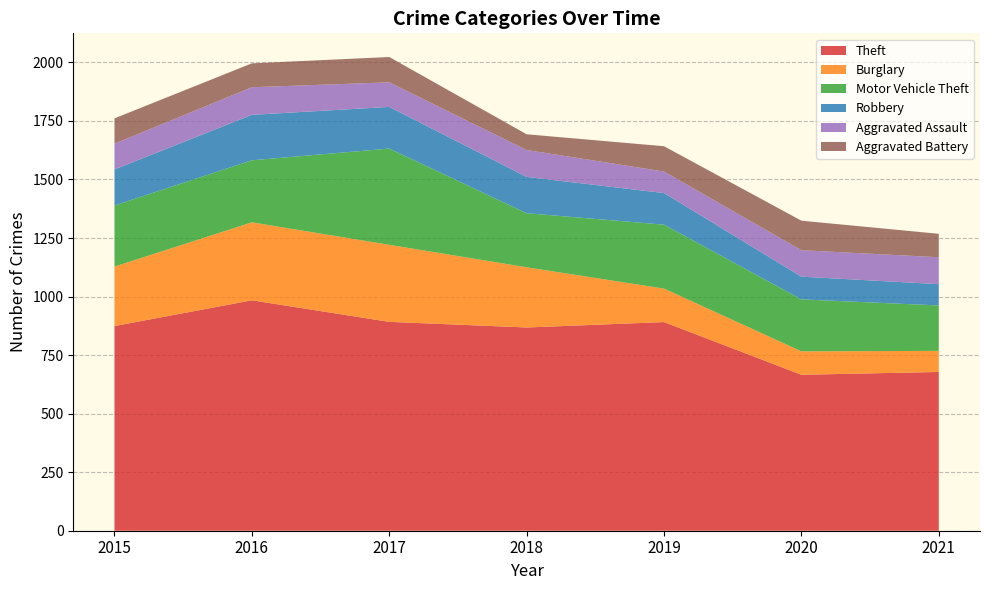

Reading left to right, what are all the values shown in this chart?

Theft: 874	984	892	868	891	666	678
Burglary: 254	333	329	257	143	100	90
Motor Vehicle Theft: 261	265	411	231	273	222	194
Robbery: 154	194	178	155	135	97	91
Aggravated Assault: 110	118	105	115	92	113	115
Aggravated Battery: 108	102	108	67	108	126	100